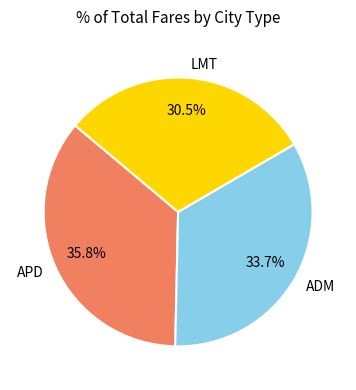

Which slice is the smallest?

LMT